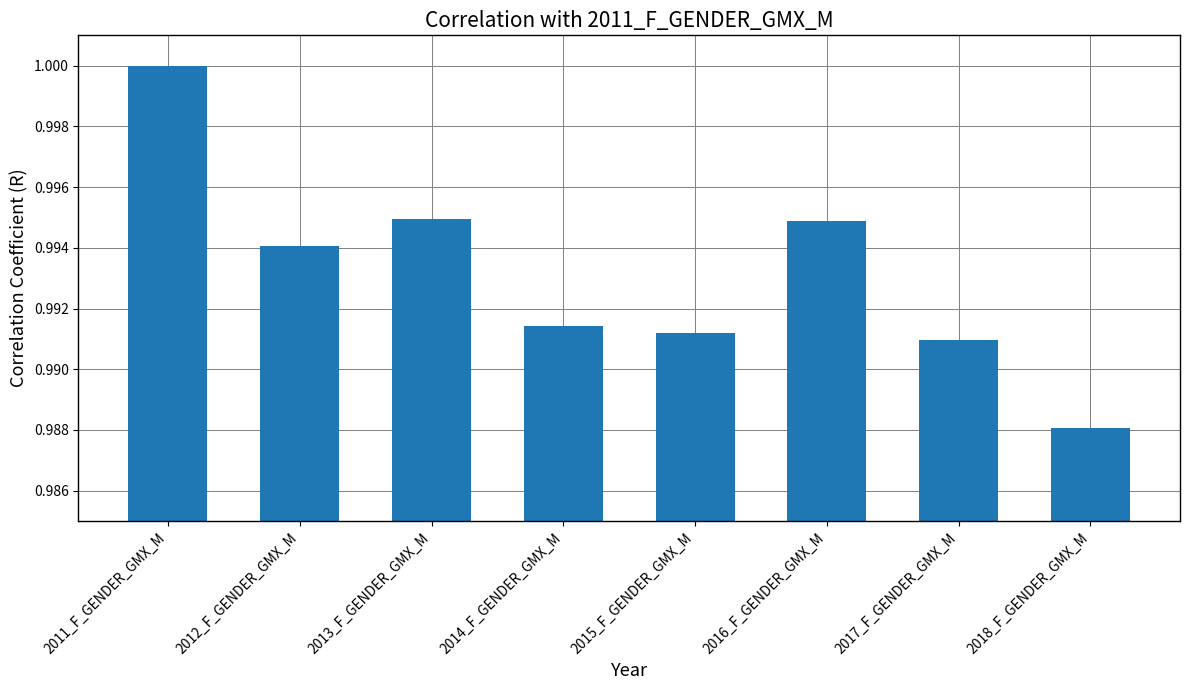

Count the values in the range 0 to 1.

8